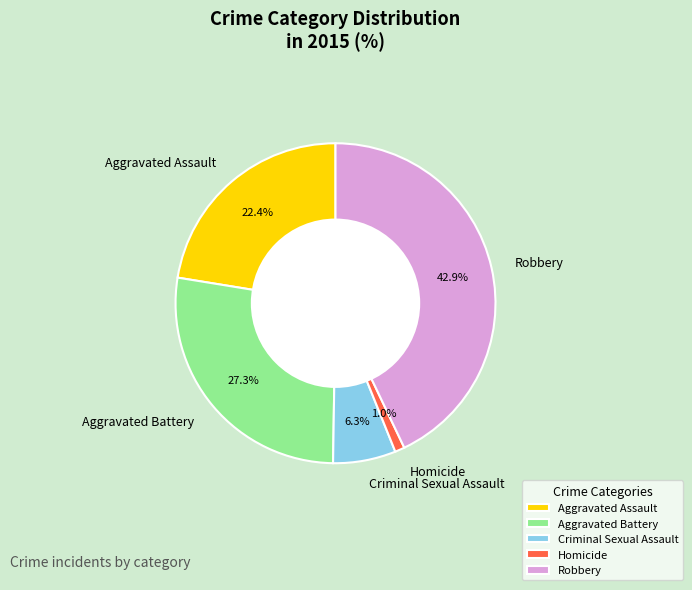

What percentage is NOT represented by Homicide?

99.0%